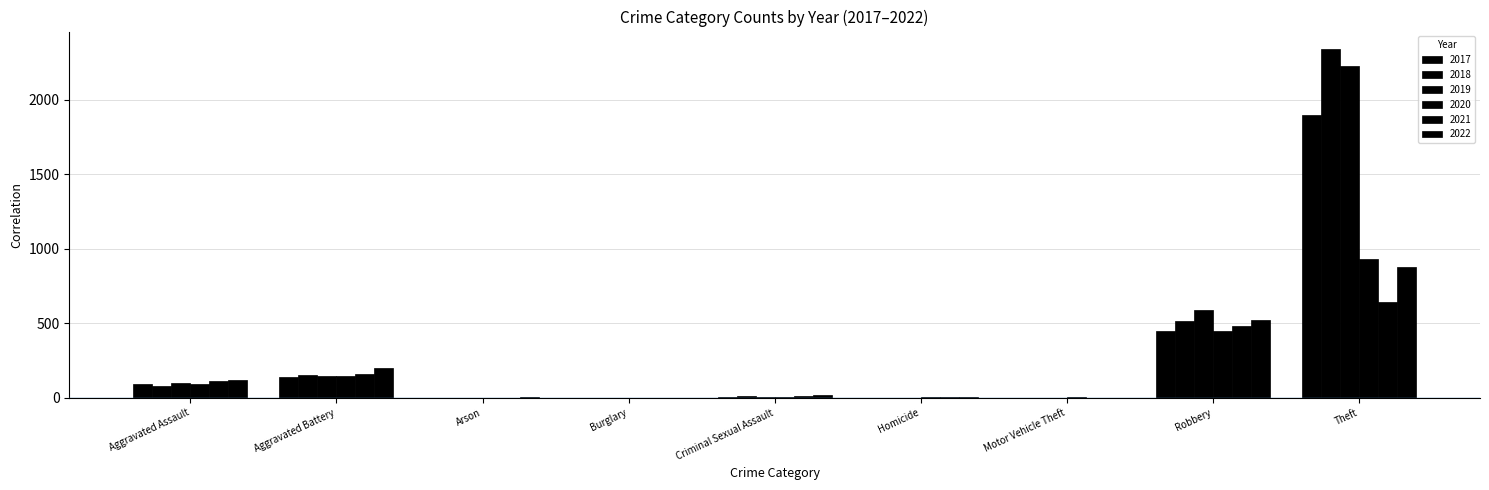

Rank the series by their maximum value, from highest to lowest.

2018, 2019, 2017, 2020, 2022, 2021